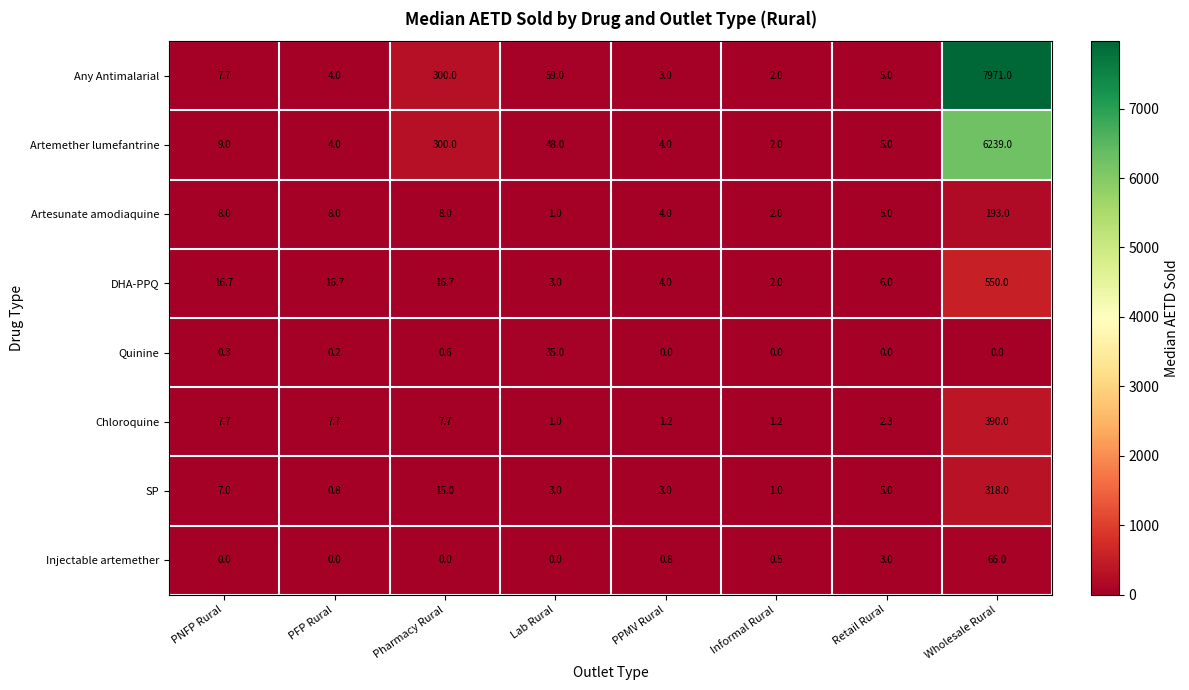

What is the sum of the DHA-PPQ values at Wholesale Rural and PFP Rural?

566.7